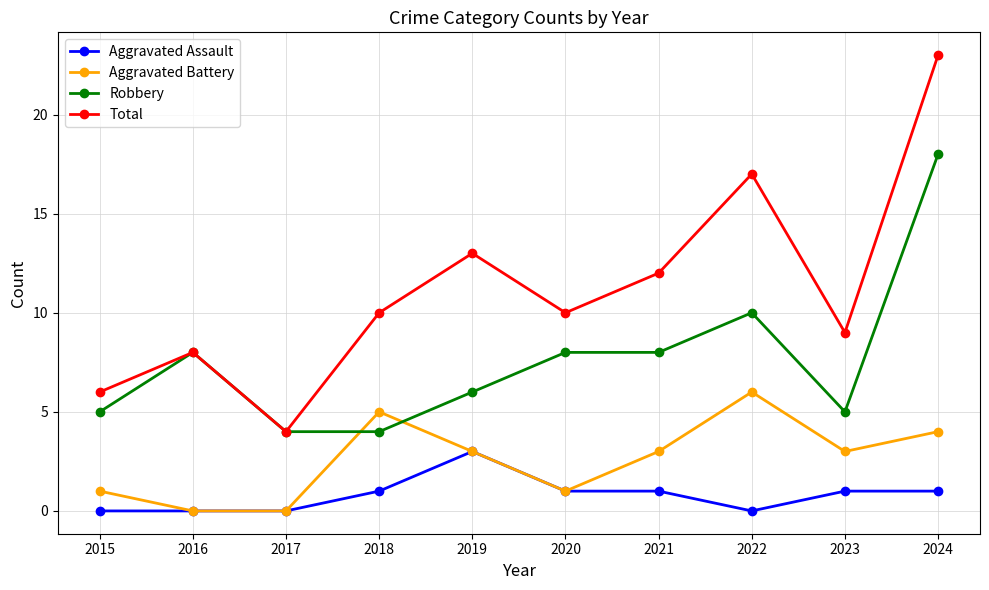

What is the difference between the maximum and minimum values in the Total series?

19